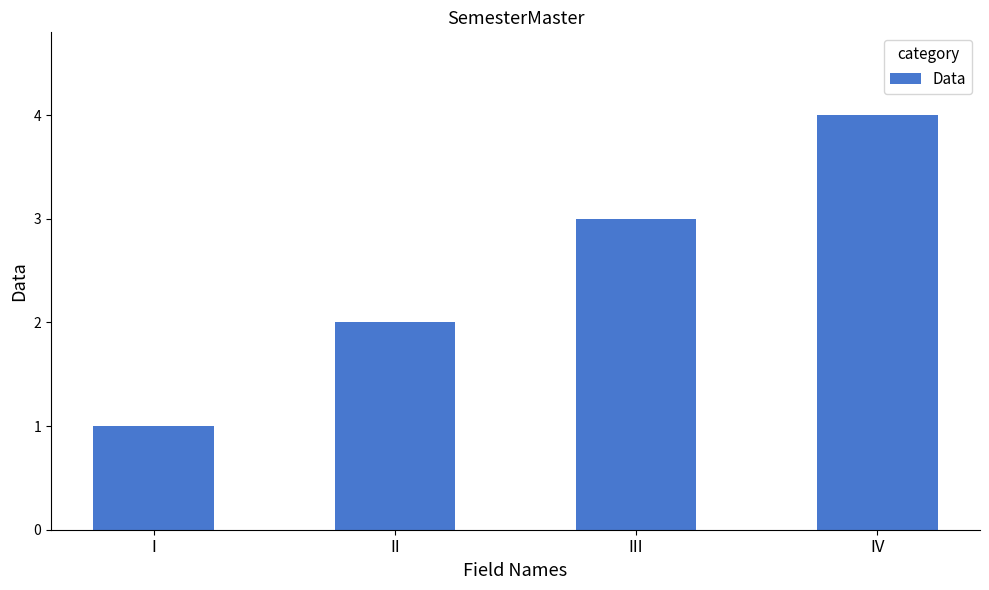

What is the sum of all values?

10